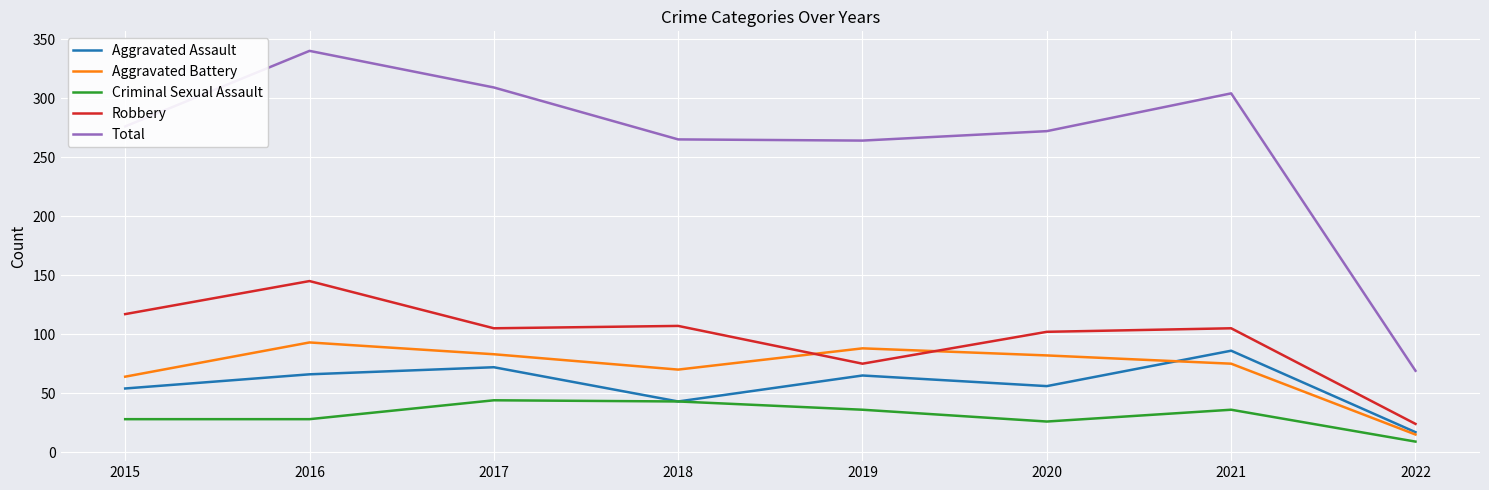

True or false: Total and Robbery intersect in this chart.

False